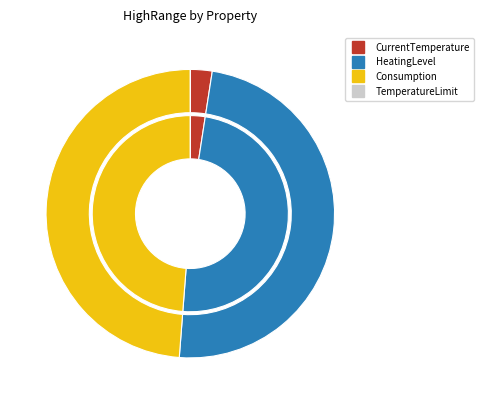

Is there any slice that represents more than half of the pie?

No